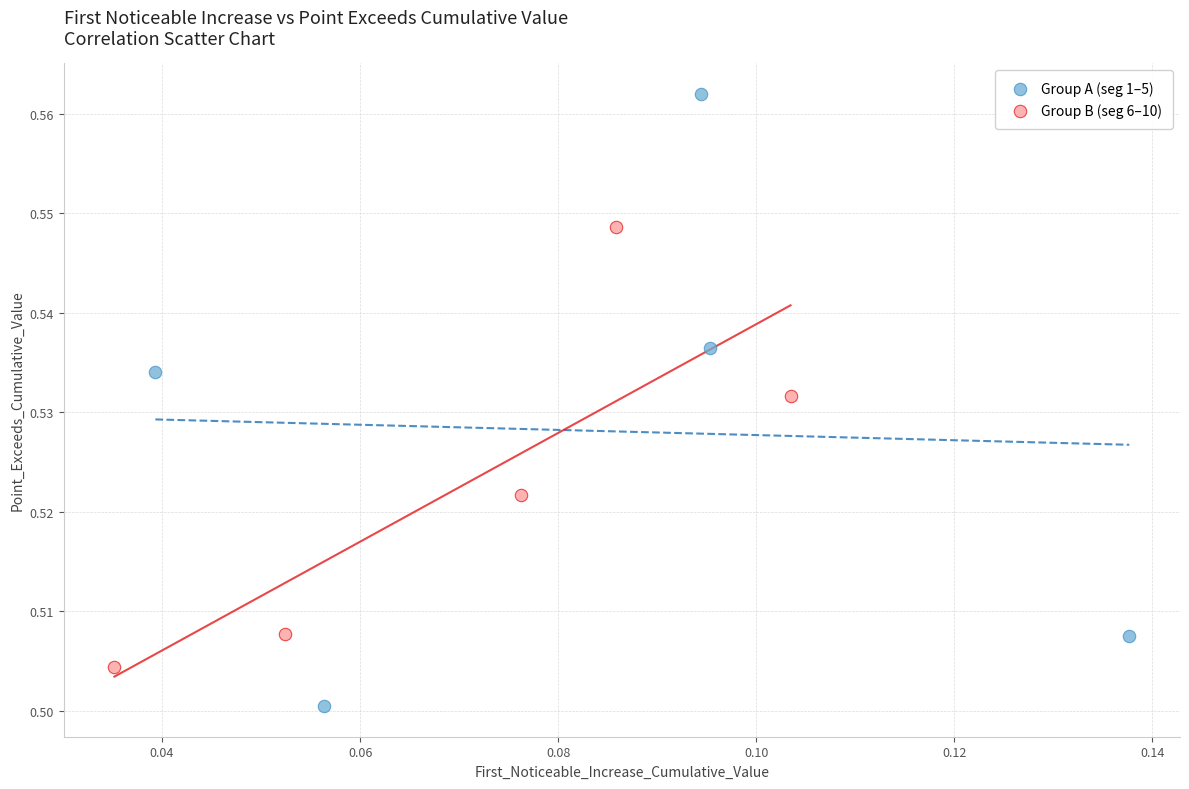

Which series has the widest spread of Y values?

Group A (seg 1–5)